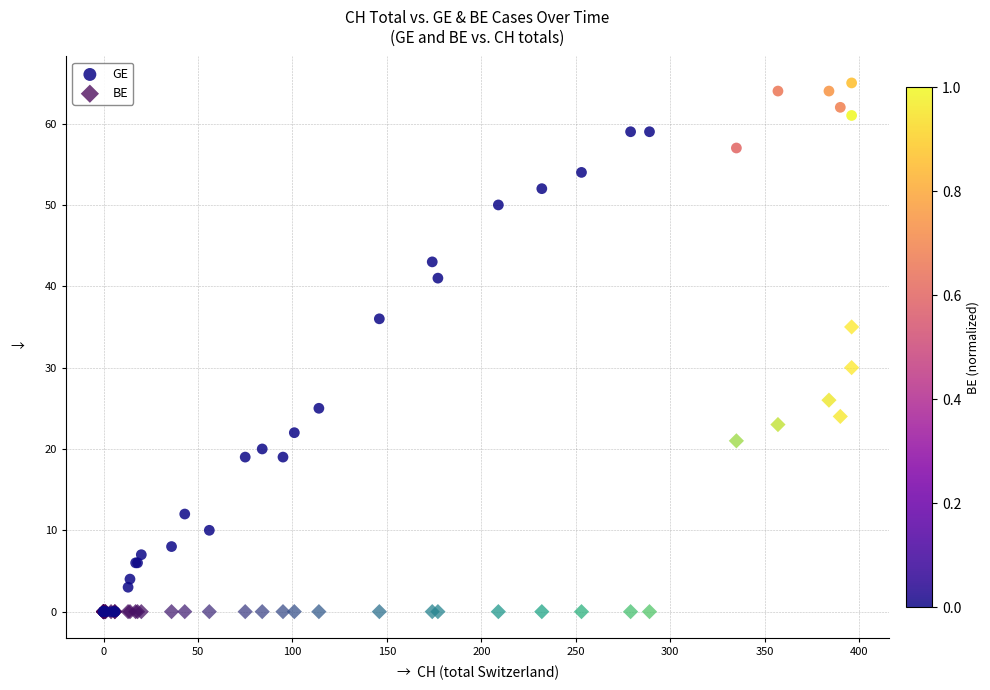

Which series contains the highest Y value?

GE